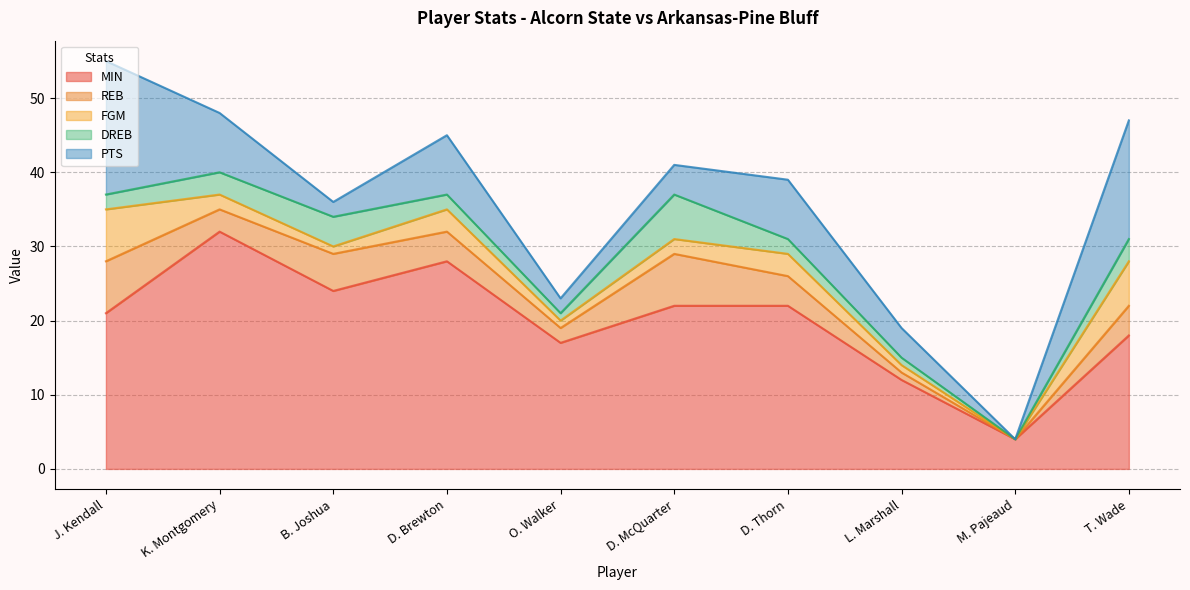

True or false: DREB and PTS cross at least once.

True